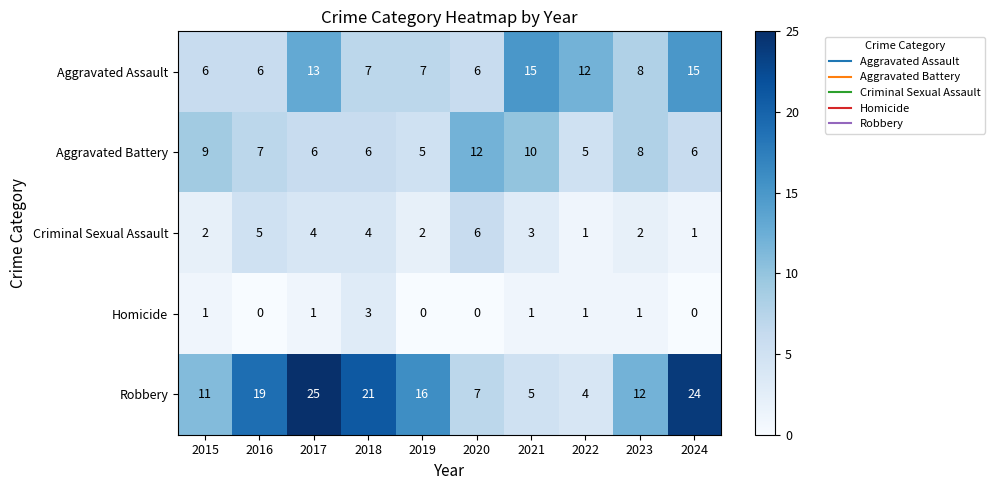

The Robbery series shows 4 at 2022. True or false?

True